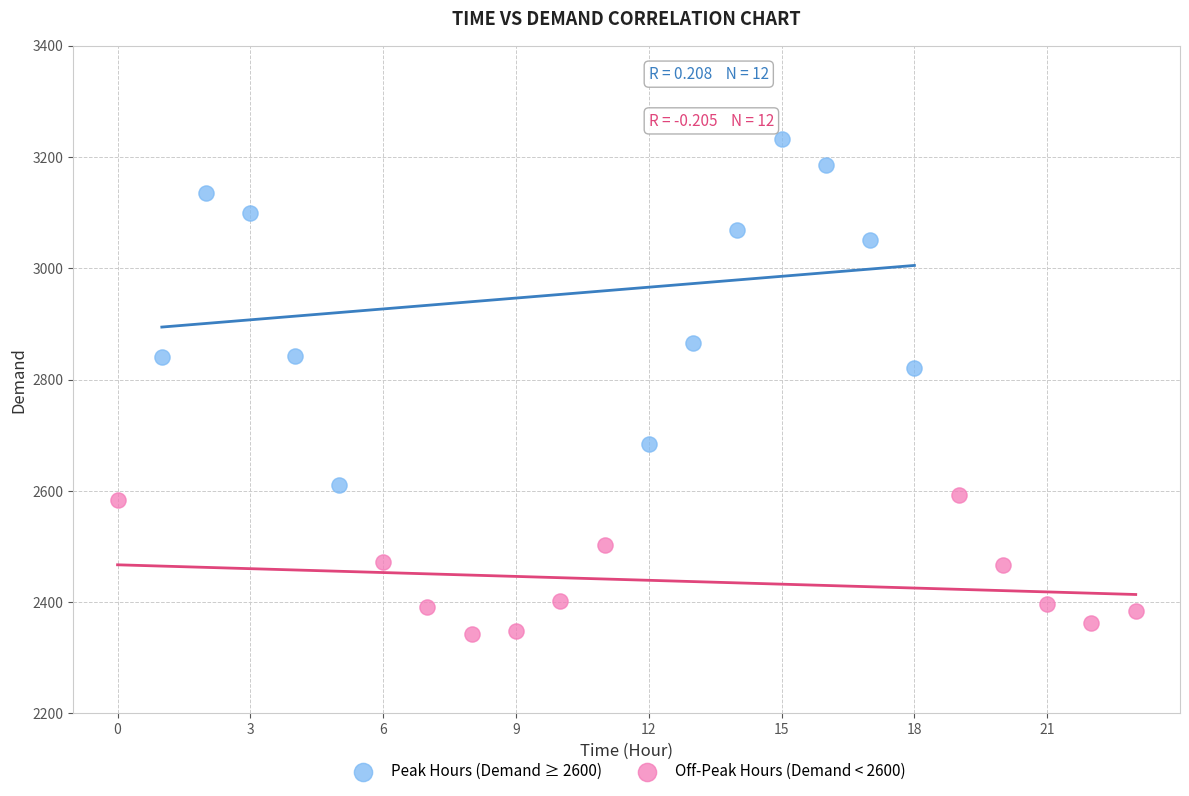

Which series contains the lowest Y value?

Off-Peak Hours (Demand < 2600)